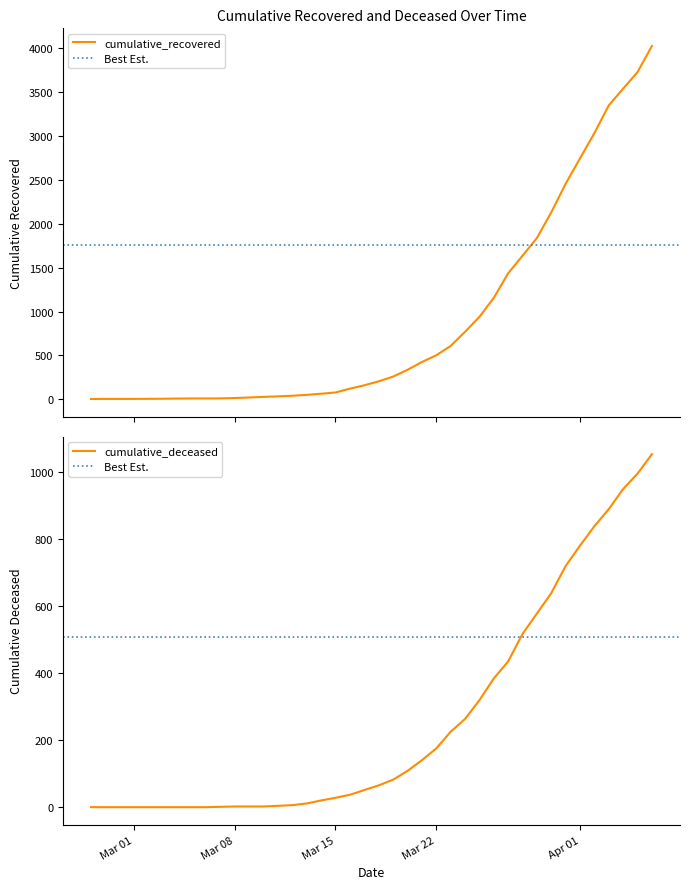

How many values in the cumulative_deceased series exceed 65?

19